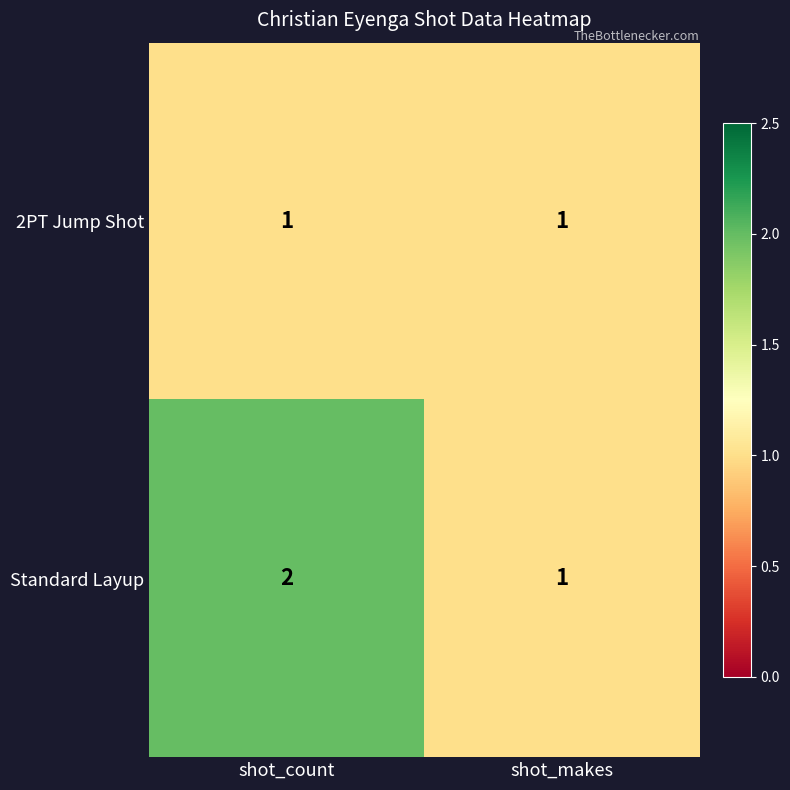

Which series has the largest total across all categories?

Standard Layup